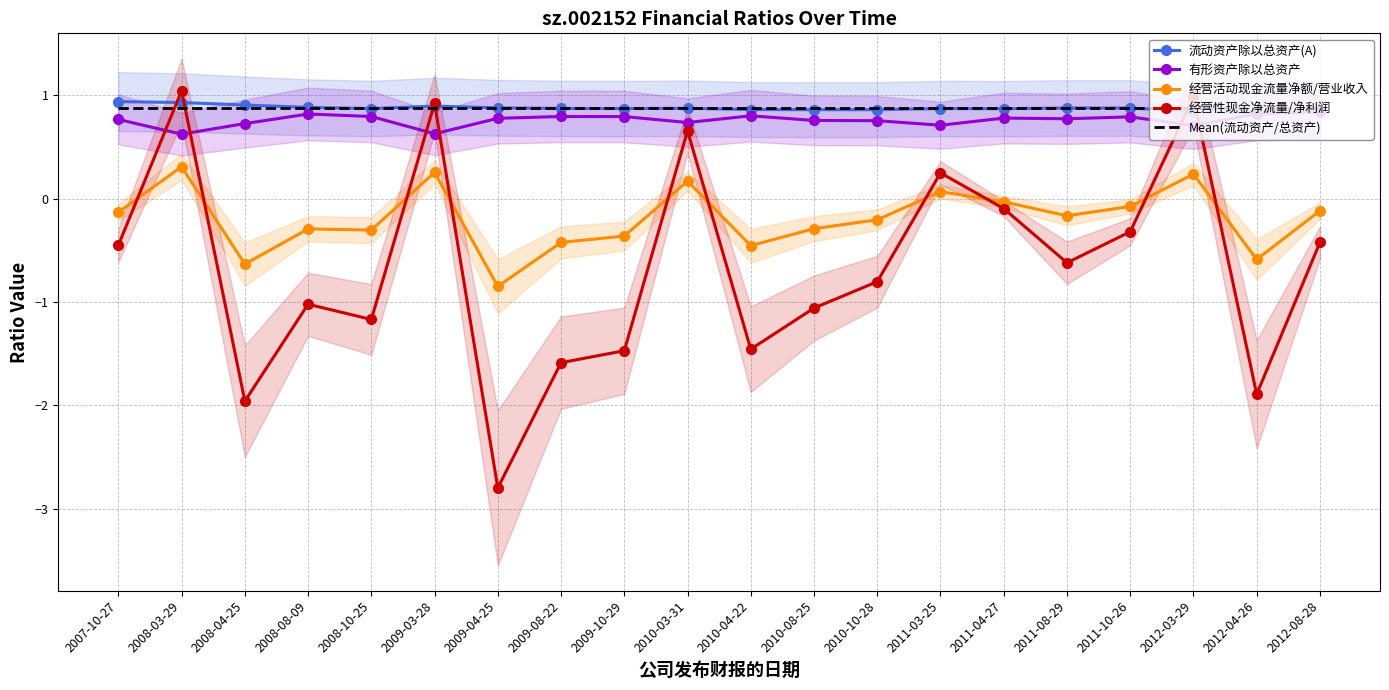

True or false: 经营活动现金流量净额/营业收入 has a value of -0.6 at 2012-04-26.

True